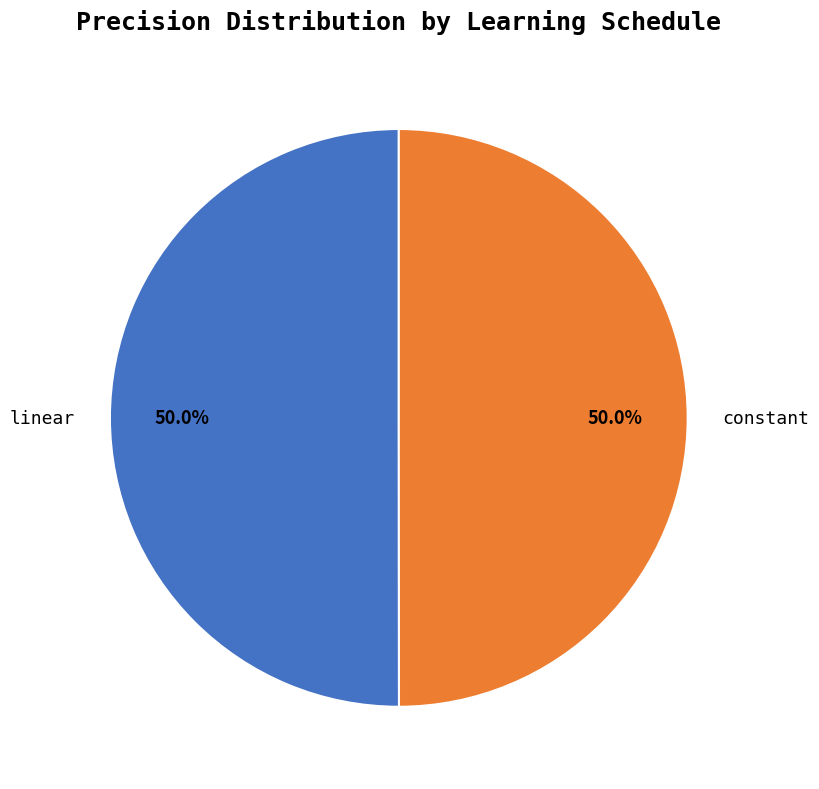

Approximately how many times larger is the value at constant compared to linear?

1.0